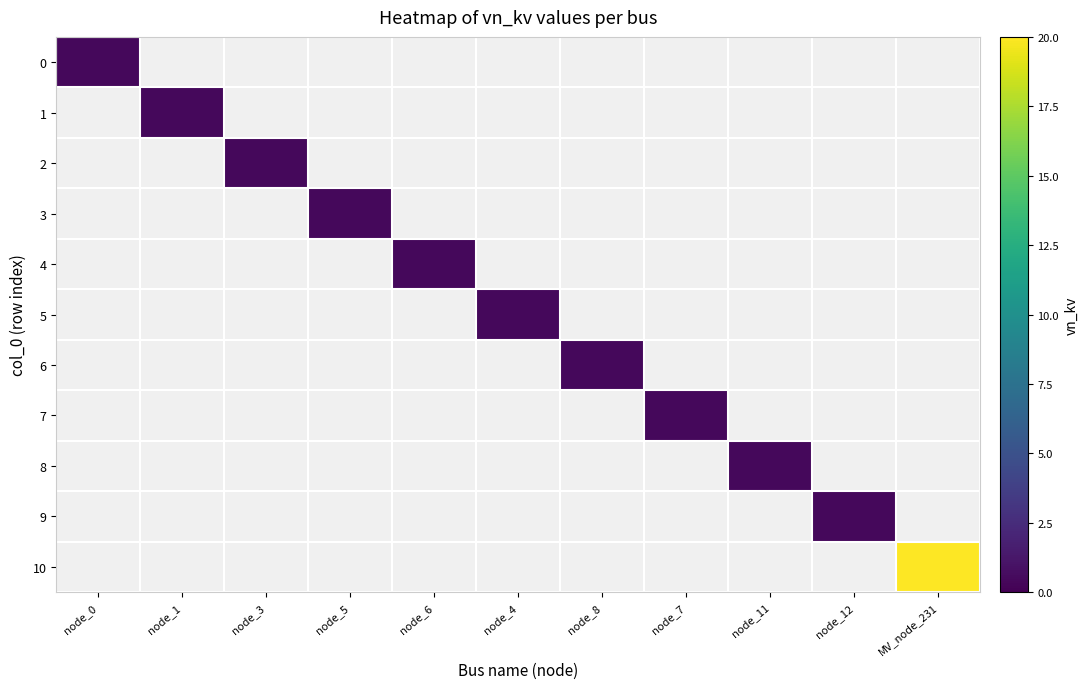

At which category is the sum across all series the highest?

MV_node_231